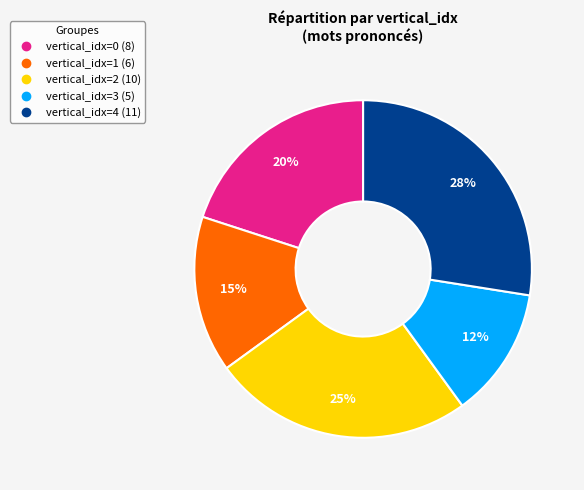

Is there any slice that represents more than half of the pie?

No